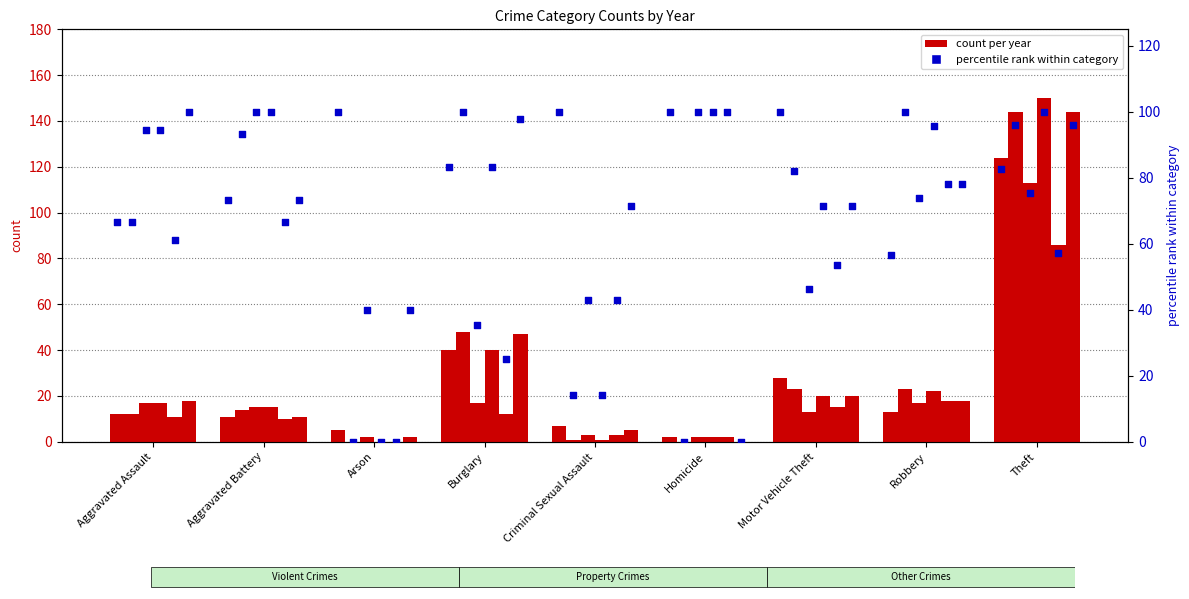

What is the change in value from Burglary to Criminal Sexual Assault?

+16.7